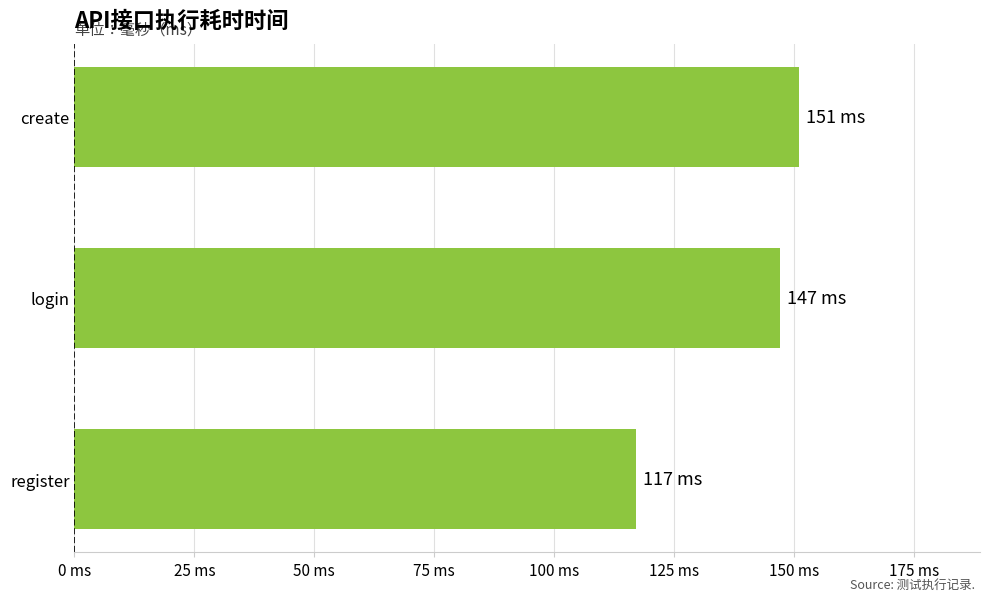

Are the bars horizontal?

Yes